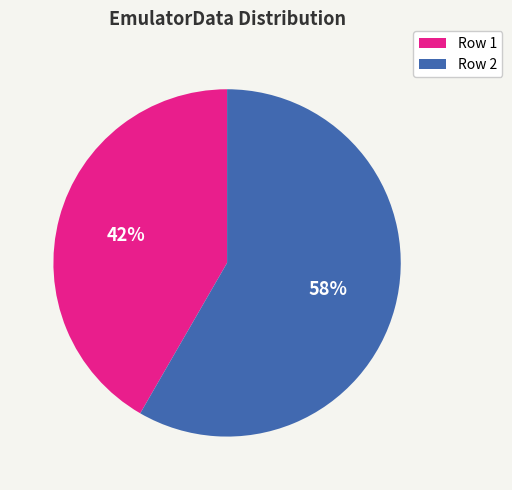

To the nearest percent, what portion does Row 1 represent?

42%